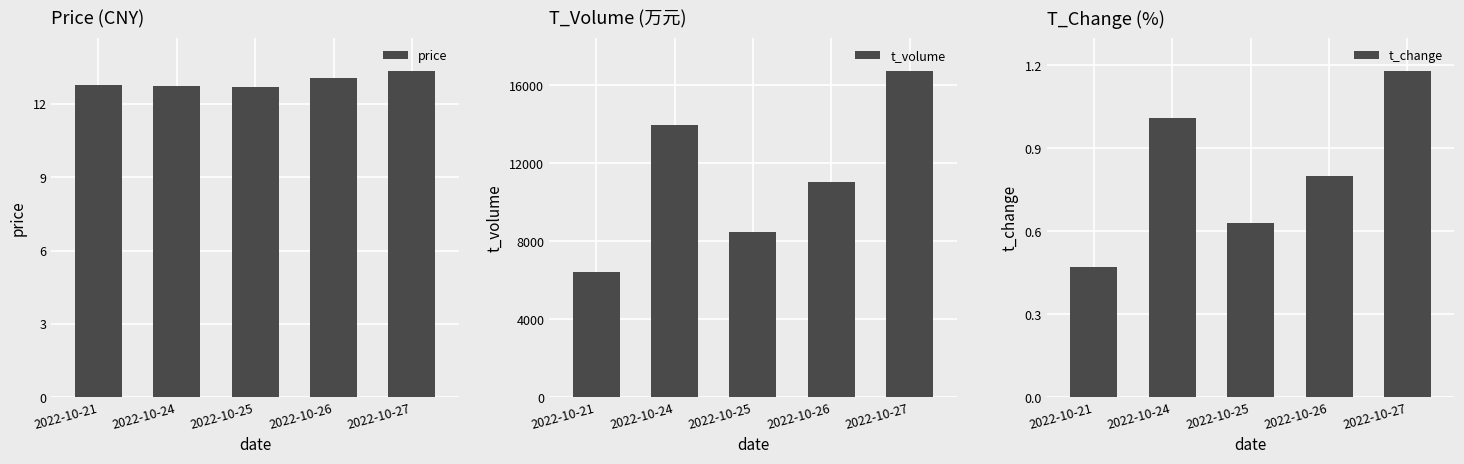

The value of t_change at 2022-10-21 is 0.3. True or false?

False